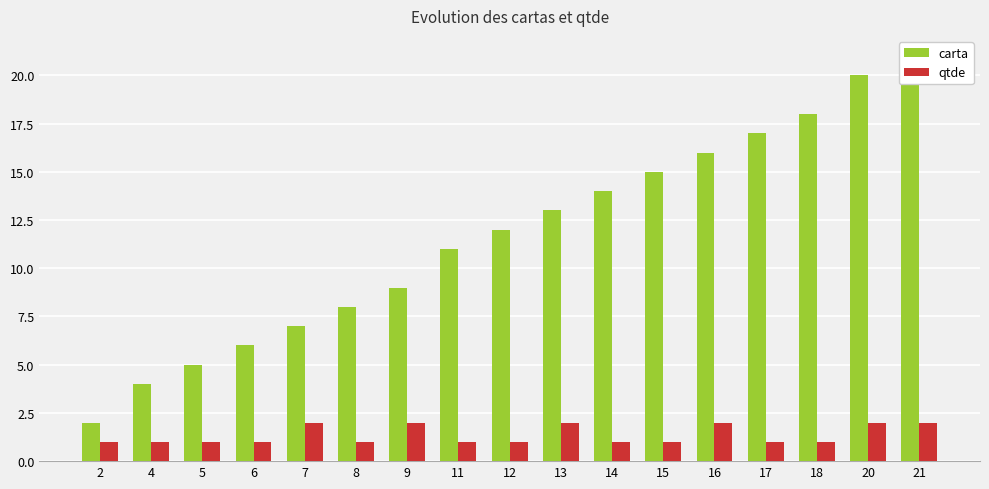

List the series in order of their overall mean, lowest first.

qtde, carta